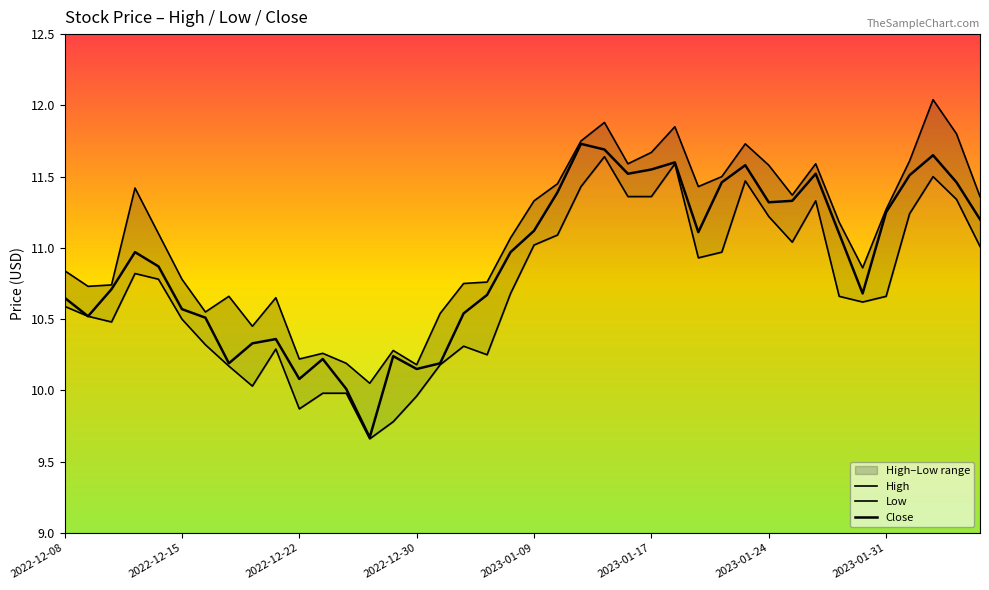

In Low, how many points are higher than both neighbors (excluding endpoints)?

8